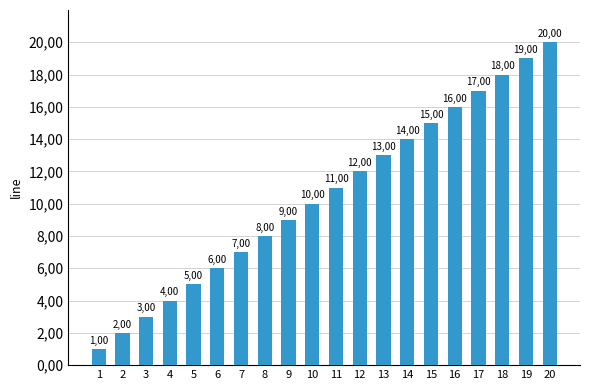

What is the change in value from 1 to 18?

+17